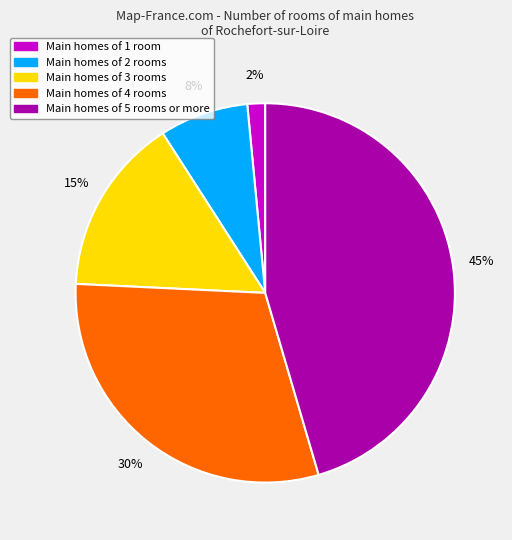

To the nearest percent, what is the average slice percentage?

20%